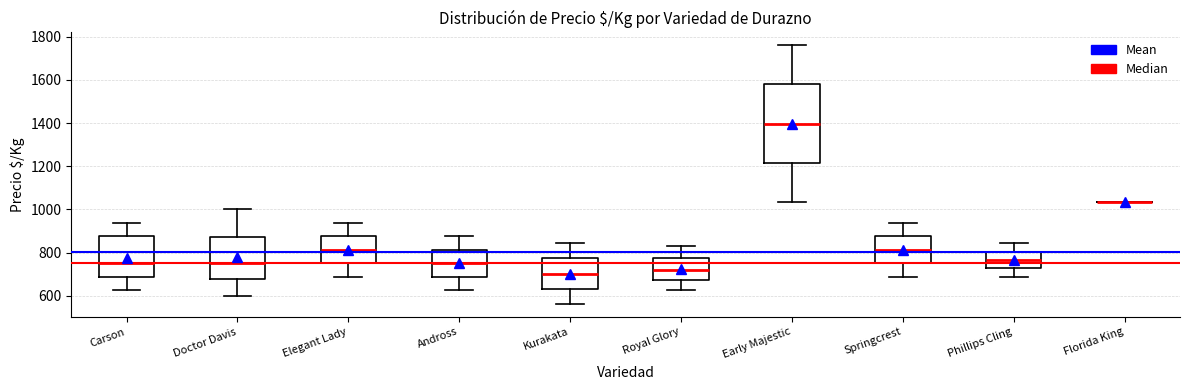

Reading left to right, read every box against the y-axis: the position of its median line, the range the box covers, and the ends of its whiskers. The values are not printed on the chart, so give them approximately, as read against the axis.

Carson: median 760, box 680 to 880, whiskers 620 to 940
Doctor Davis: median 760, box 680 to 880, whiskers 600 to 1000
Elegant Lady: median 820, box 760 to 880, whiskers 680 to 940
Andross: median 760, box 680 to 820, whiskers 620 to 880
Kurakata: median 700, box 640 to 780, whiskers 560 to 840
Royal Glory: median 720, box 680 to 780, whiskers 620 to 840
Early Majestic: median 1400, box 1220 to 1580, whiskers 1040 to 1760
Springcrest: median 820, box 760 to 880, whiskers 680 to 940
Phillips Cling: median 760, box 720 to 800, whiskers 680 to 840
Florida King: box collapsed to a line at 1040, whiskers 1040 to 1040